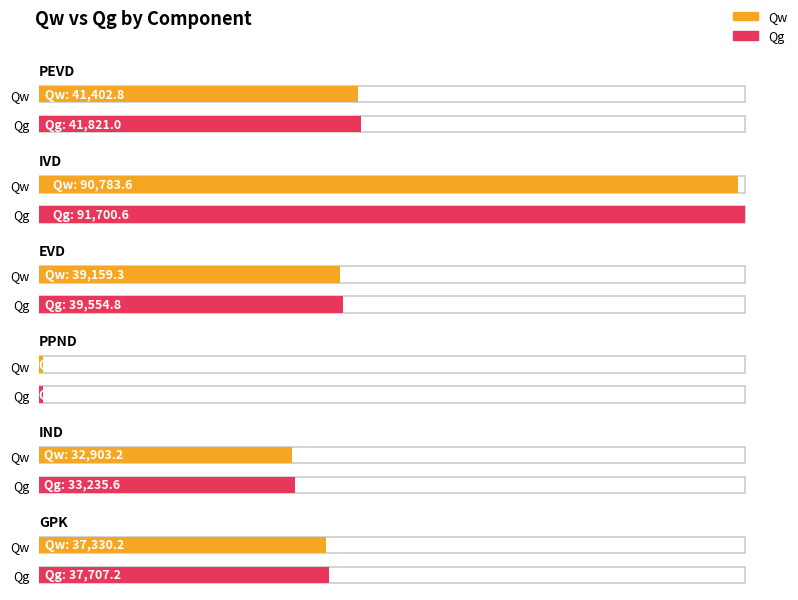

What is the maximum value shown in the chart?

91700.6